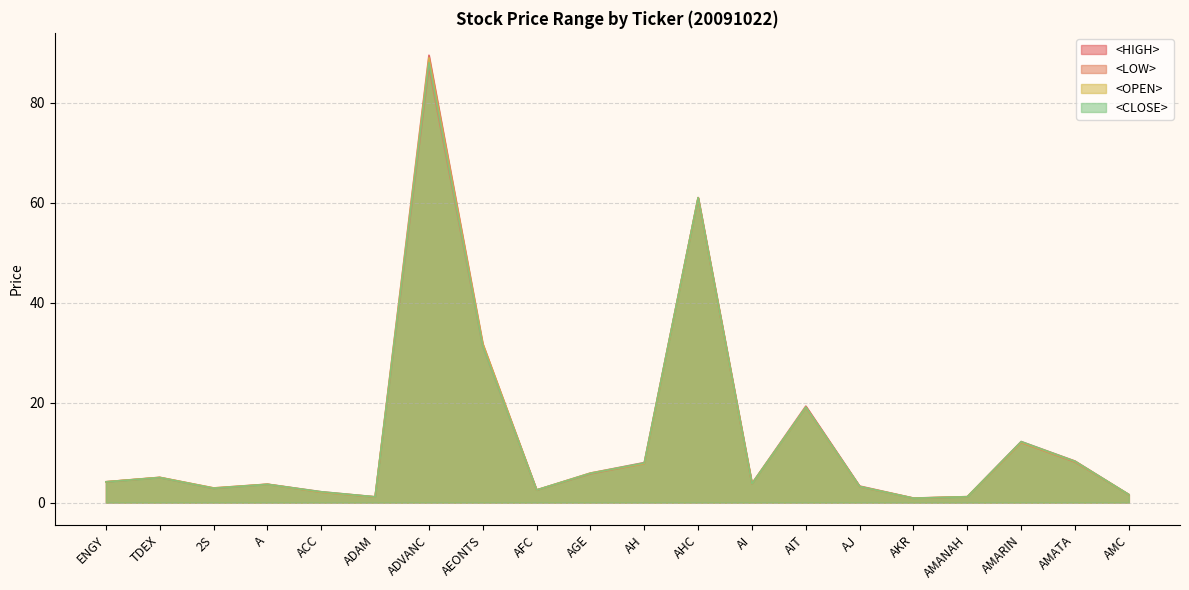

What is the difference between the maximum and minimum values in the <OPEN> series?

88.1